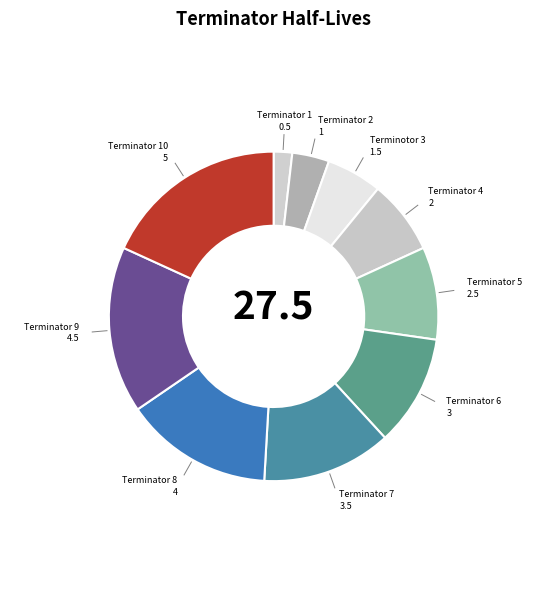

What is the smallest slice in the pie chart?

Terminator 1